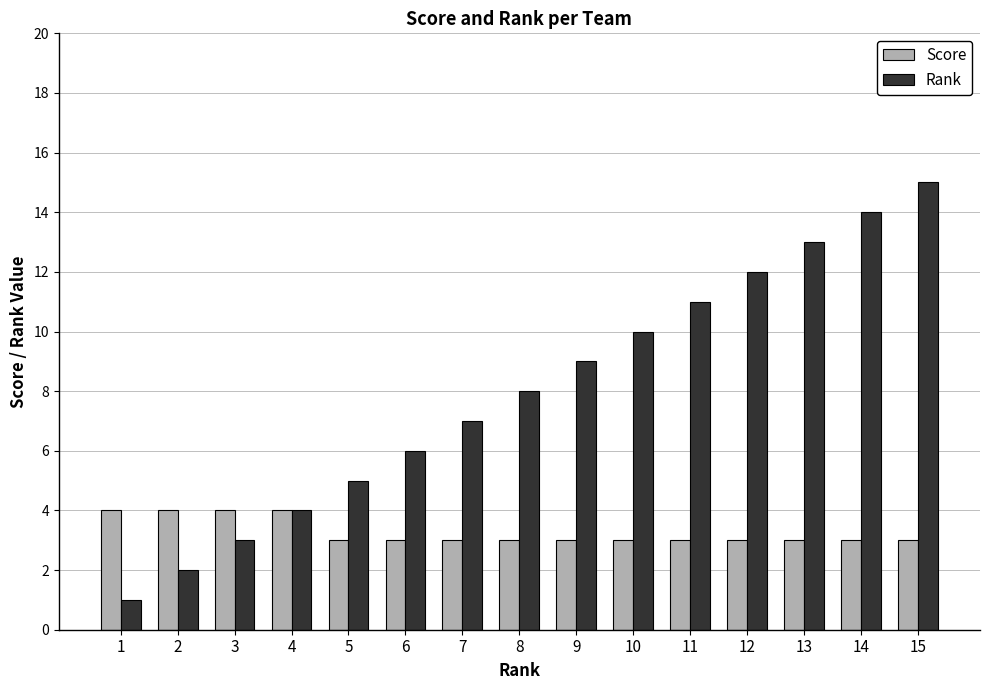

At which label does Rank reach its minimum?

1